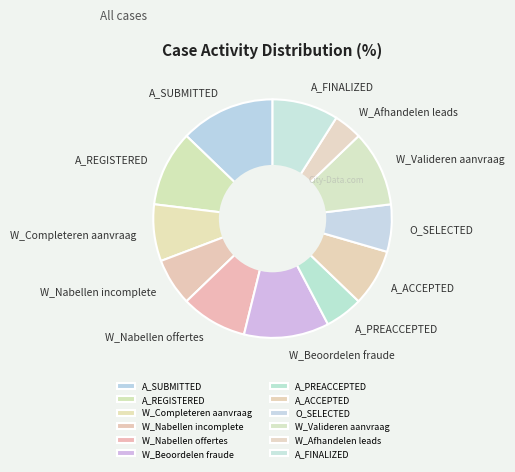

How many slices are in this pie chart?

12